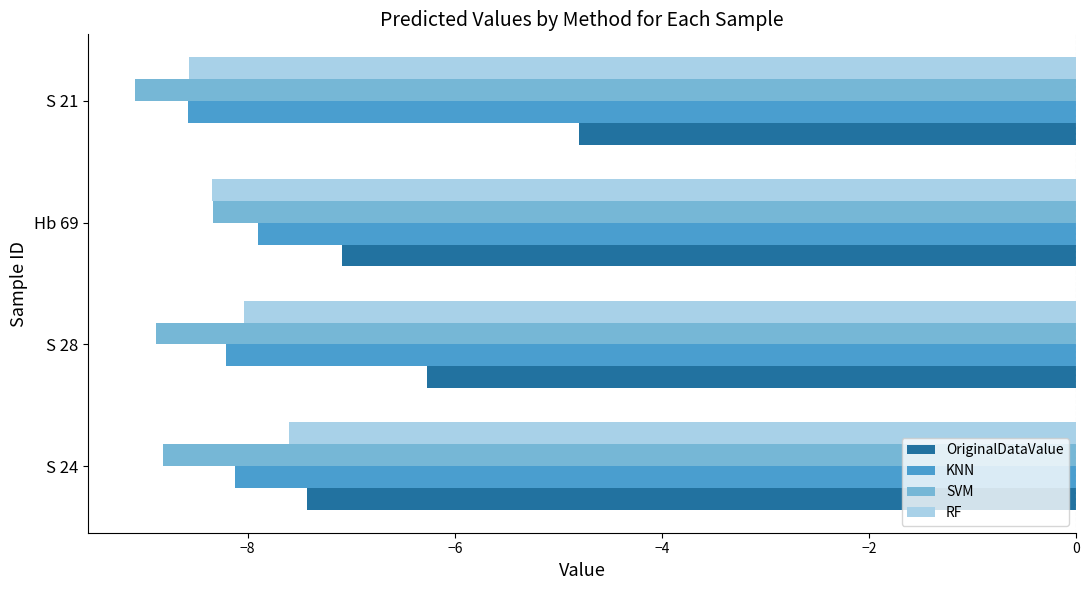

At which label does KNN reach its peak?

Hb 69